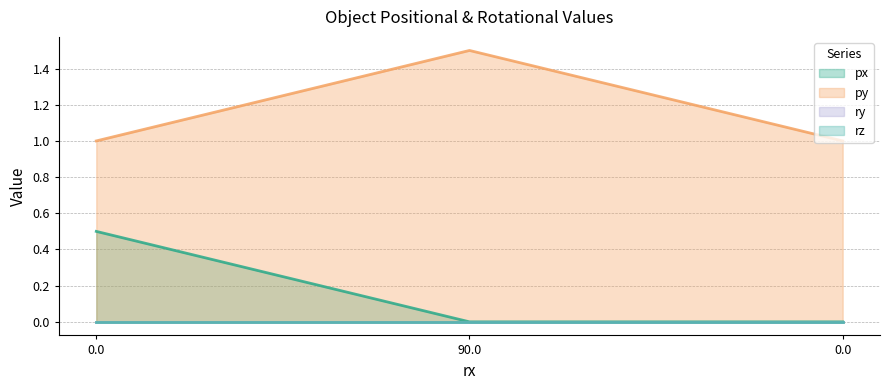

Does the chart have visible grid lines?

Yes